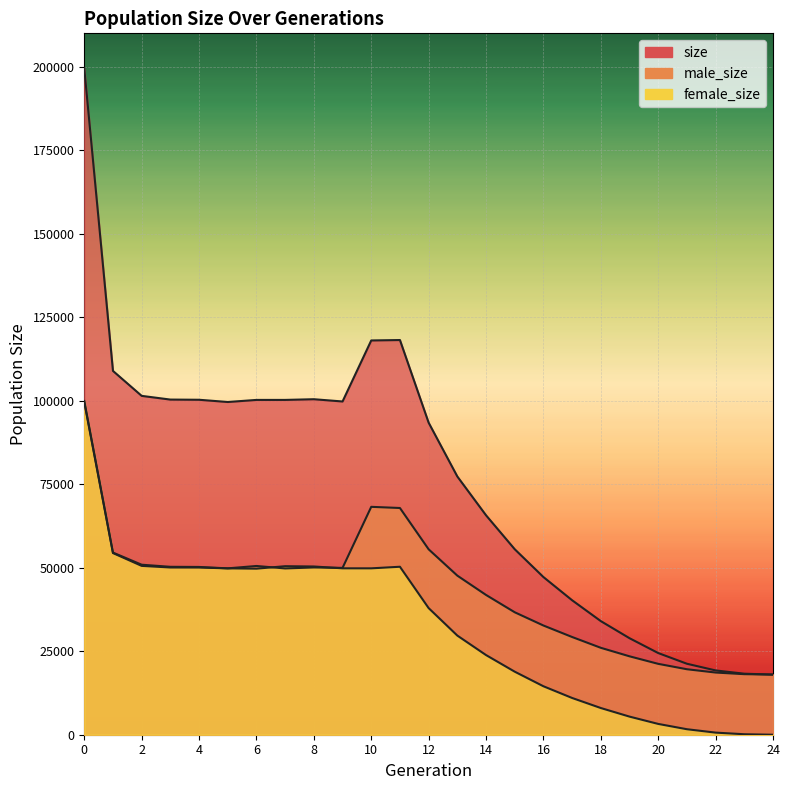

Rank the categories by female_size value from highest to lowest.

0, 1, 2, 7, 8, 11, 3, 4, 9, 10, 5, 6, 12, 13, 14, 15, 16, 17, 18, 19, 20, 21, 22, 23, 24